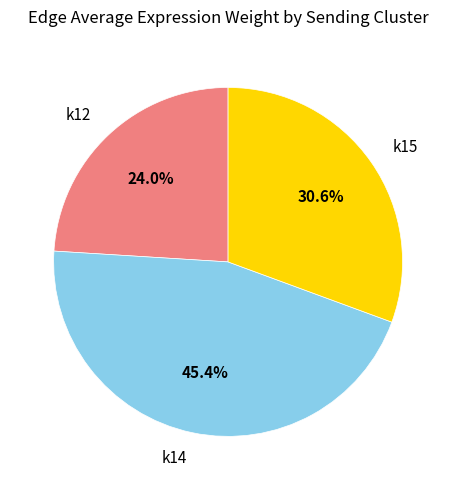

Is there any slice that represents more than half of the pie?

No